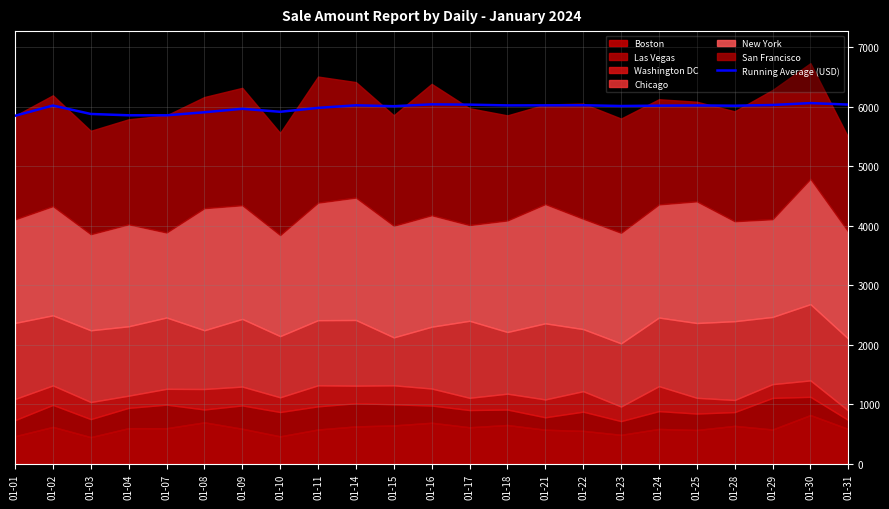

Reading right to left, what are all the values shown in this chart?

6034.9	6060.0	6028.1	6015.5	6020.4	6016.9	6010.6	6023.7	6021.9	6020.9	6033.7	6038.8	6007.5	6022.7	5979.4	5913.7	5964.4	5905.8	5854.6	5854.9	5877.2	6018.7	5846.7